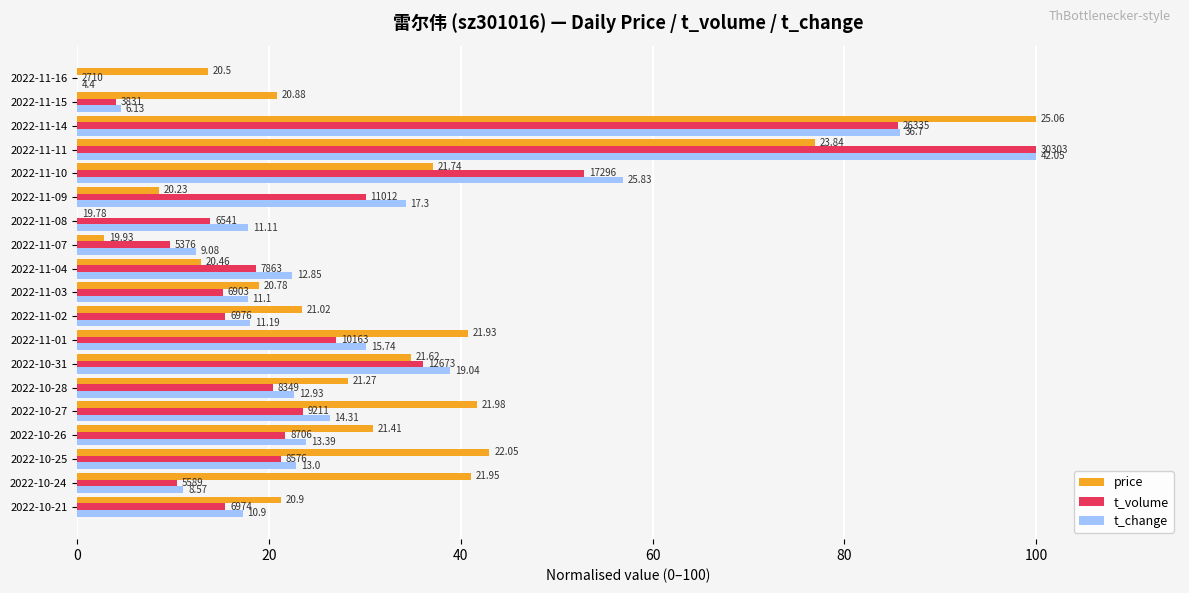

List the series in order of their peak value, lowest first.

price, t_volume, t_change